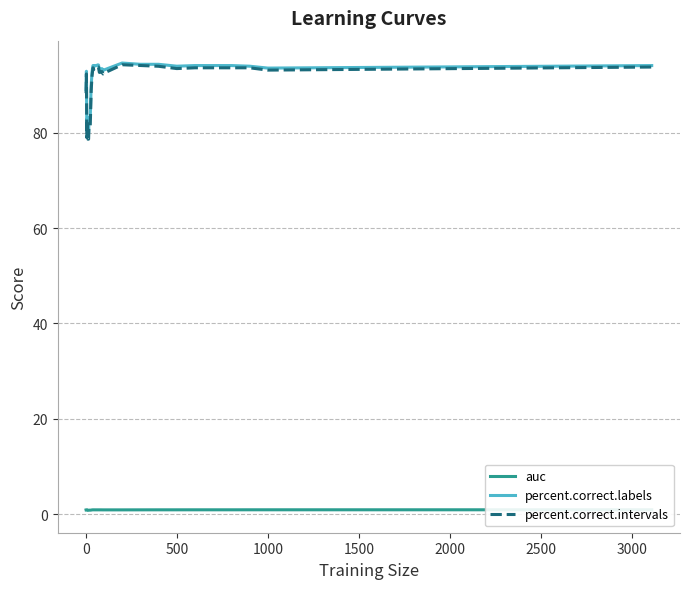

What is the maximum value for percent.correct.intervals?

94.2